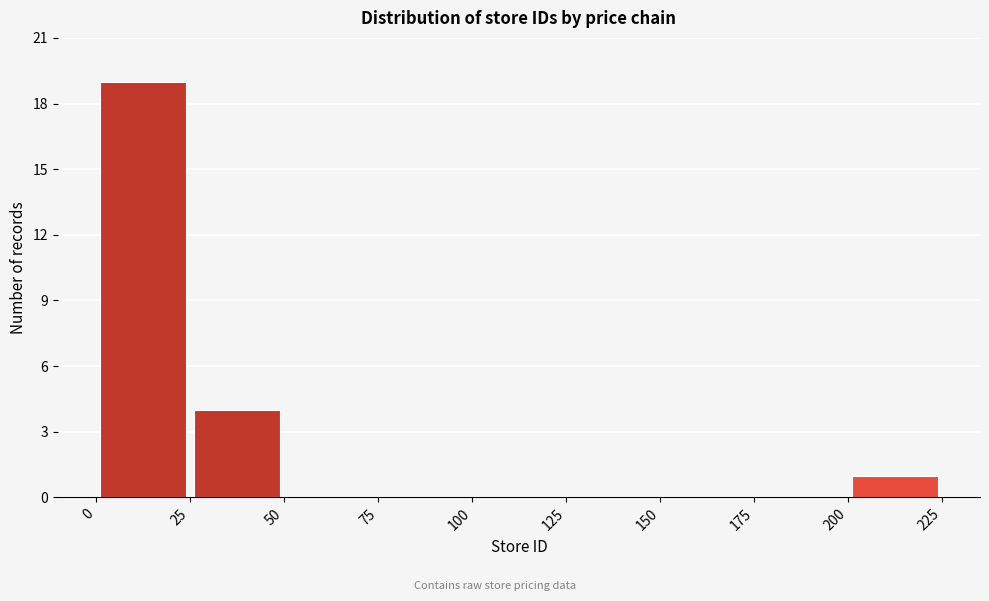

Reading left to right, transcribe this chart: for each bar, give the range it covers on the x-axis and its height. The values are not printed on the chart, so give them approximately, as read against the axis.

0 to 25: 19
25 to 50: 4
50 to 75: 0
75 to 100: 0
100 to 125: 0
125 to 150: 0
150 to 175: 0
175 to 200: 0
200 to 225: 1